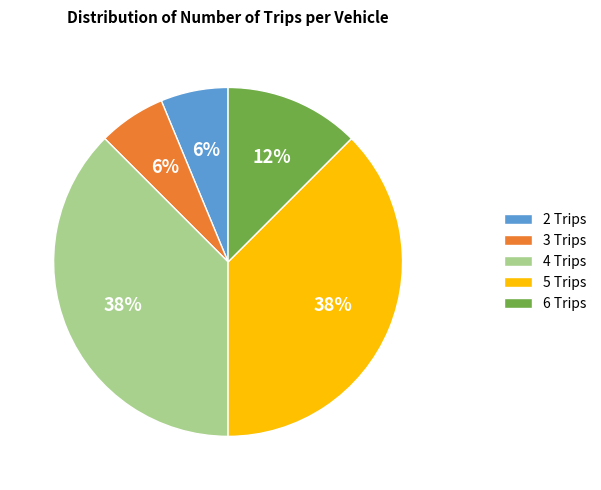

To the nearest percent, what is the average slice percentage?

20%